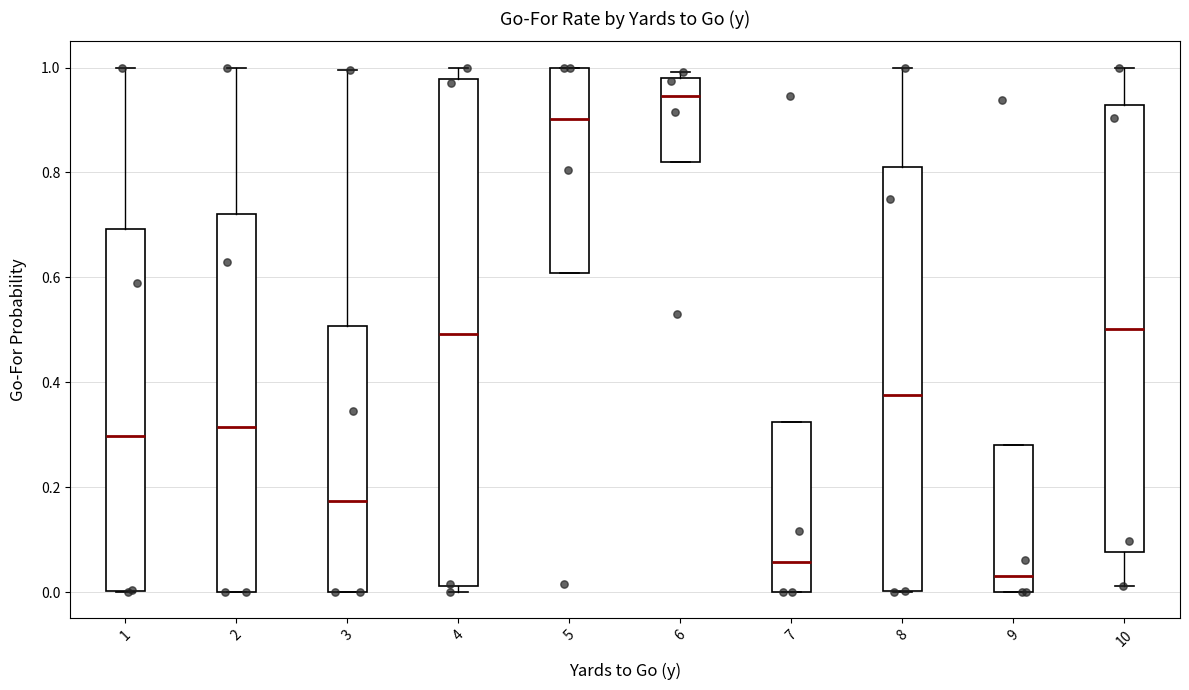

Reading left to right, read every box against the y-axis: the position of its median line, the range the box covers, and the ends of its whiskers. The values are not printed on the chart, so give them approximately, as read against the axis.

1: median 0.30, box 0.00 to 0.70, whiskers 0.00 to 1.00
2: median 0.32, box 0.00 to 0.72, whiskers 0.00 to 1.00
3: median 0.18, box 0.00 to 0.50, whiskers 0.00 to 1.00
4: median 0.50, box 0.02 to 0.98, whiskers 0.00 to 1.00
5: median 0.90, box 0.60 to 1.00, whiskers 0.60 to 1.00
6: median 0.94, box 0.82 to 0.98, whiskers 0.82 to 1.00
7: median 0.06, box 0.00 to 0.32, whiskers 0.00 to 0.32
8: median 0.38, box 0.00 to 0.82, whiskers 0.00 to 1.00
9: median 0.04, box 0.00 to 0.28, whiskers 0.00 to 0.28
10: median 0.50, box 0.08 to 0.92, whiskers 0.02 to 1.00